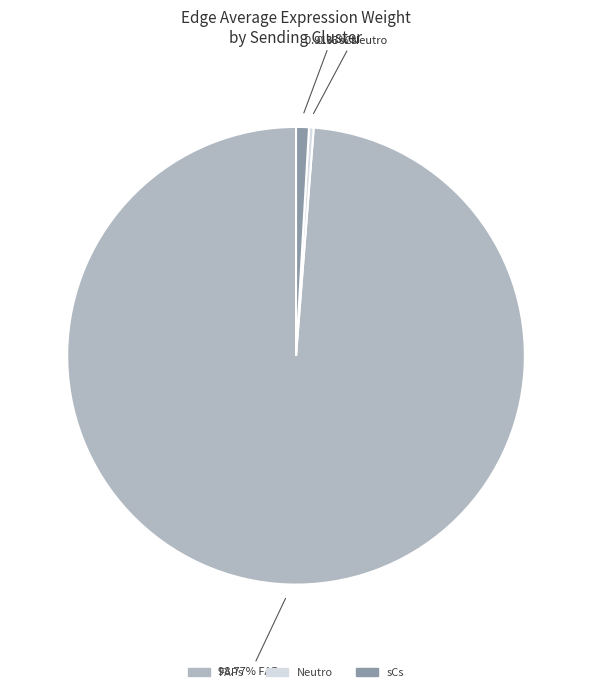

What is the total percentage of sCs and FAPs?

99.7%